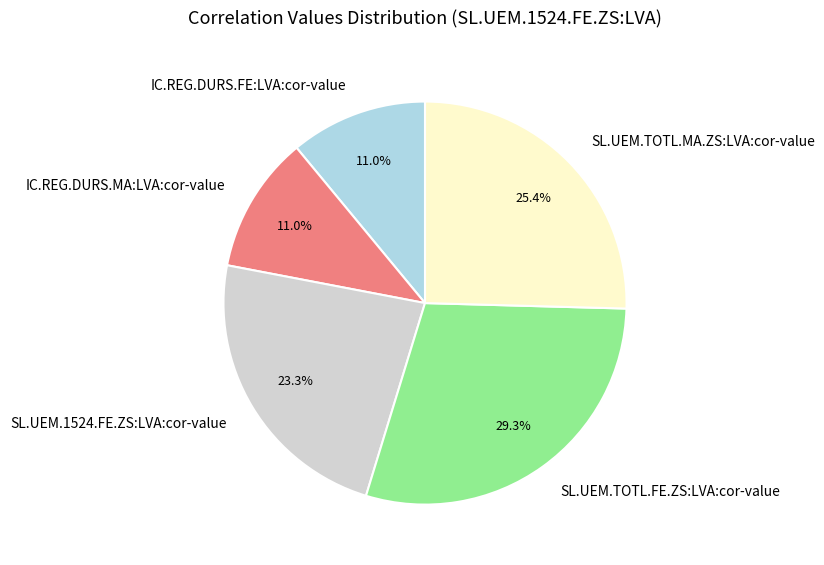

To the nearest percent, what is the difference between the IC.REG.DURS.FE:LVA:cor-value and SL.UEM.TOTL.FE.ZS:LVA:cor-value slice percentages?

18%